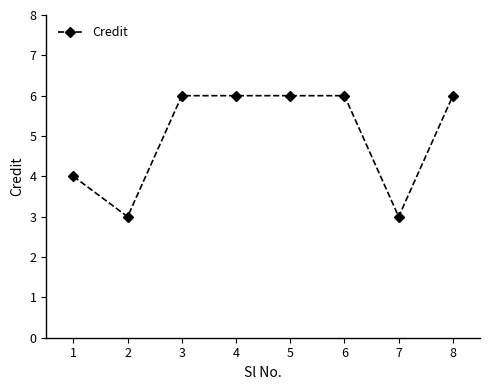

What is the value of the 3rd point from the left?

6